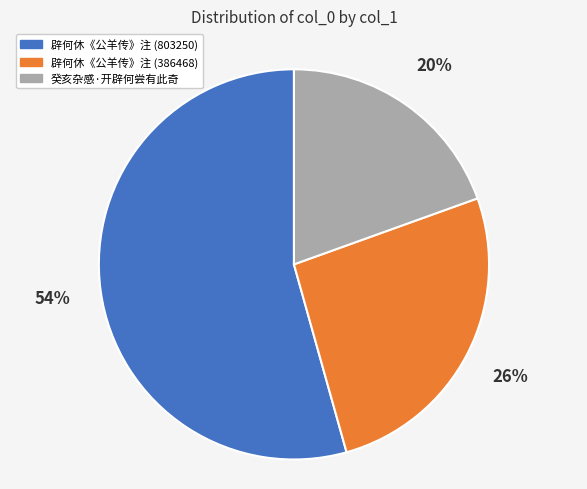

Does 辟何休《公羊传》注 (803250) represent more than half of the total?

Yes